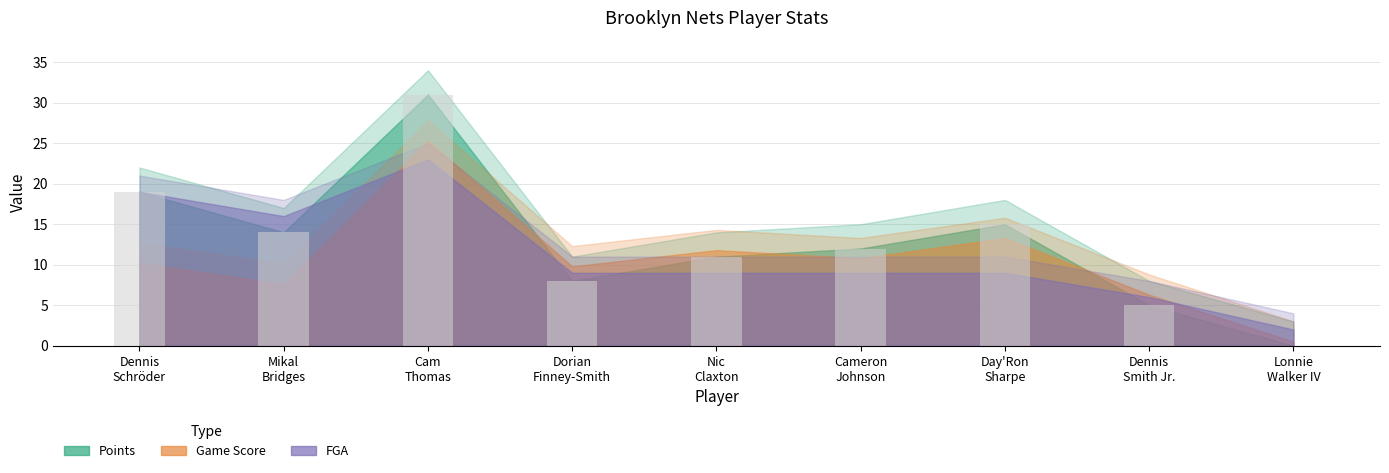

What is the sum of all values?

115